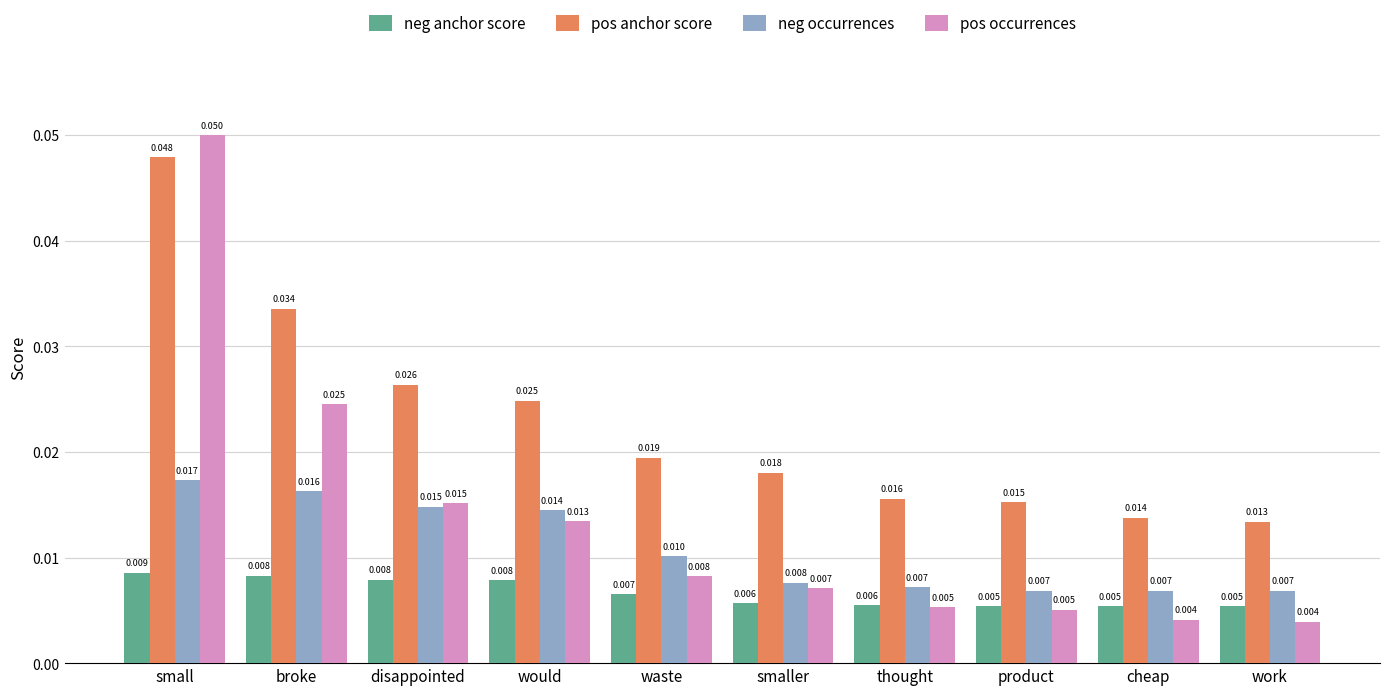

List the series in order of their peak value, highest first.

pos occurrences, pos anchor score, neg occurrences, neg anchor score